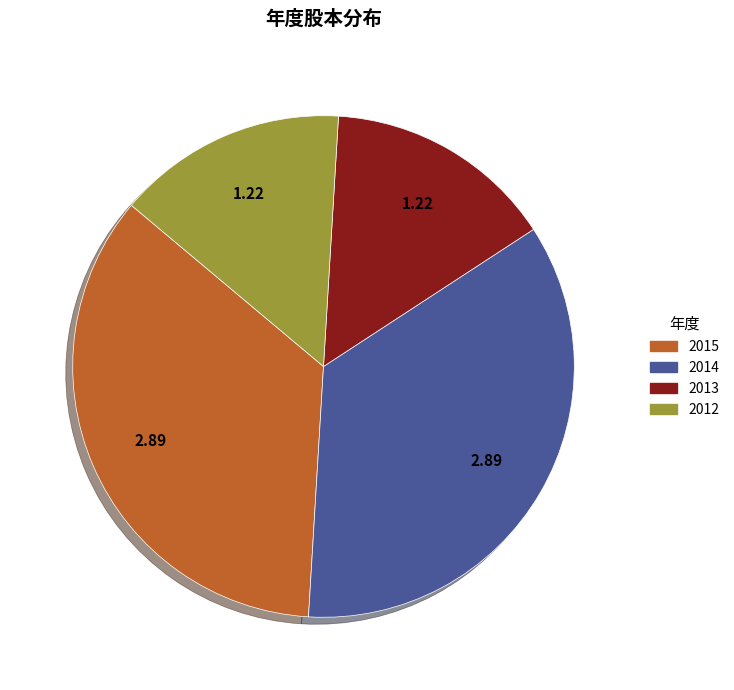

Is 2014 the majority of the pie?

No